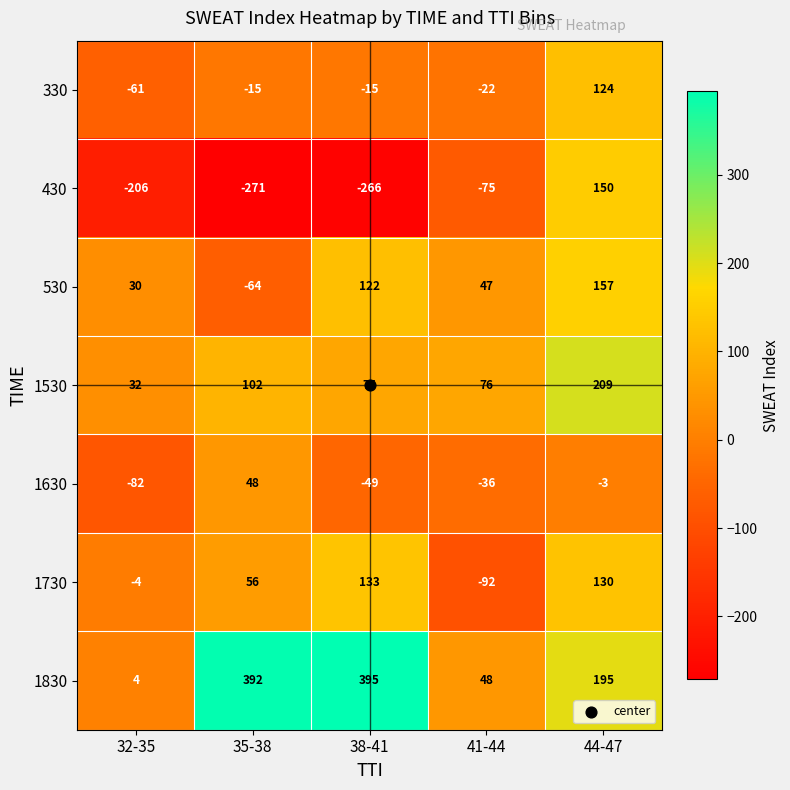

Which series changed the most between 41-44 and 44-47?

430